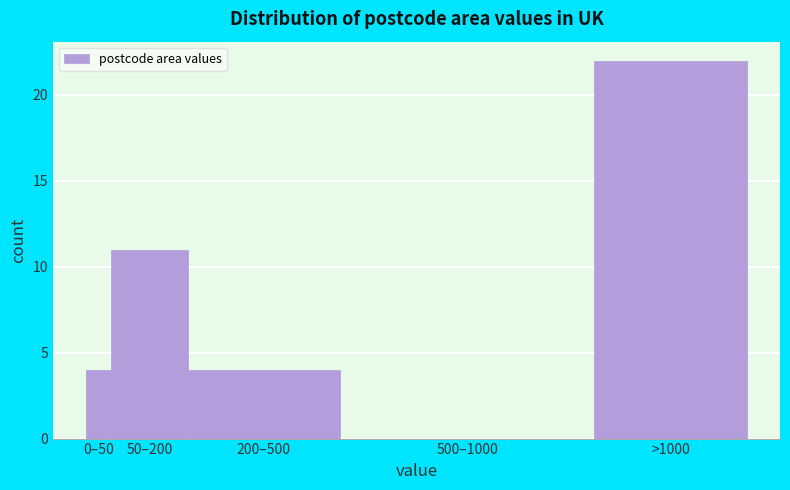

Reading right to left, transcribe all the data shown in this chart.

>1000=22	500–1000=0	200–500=4	50–200=11	0–50=4